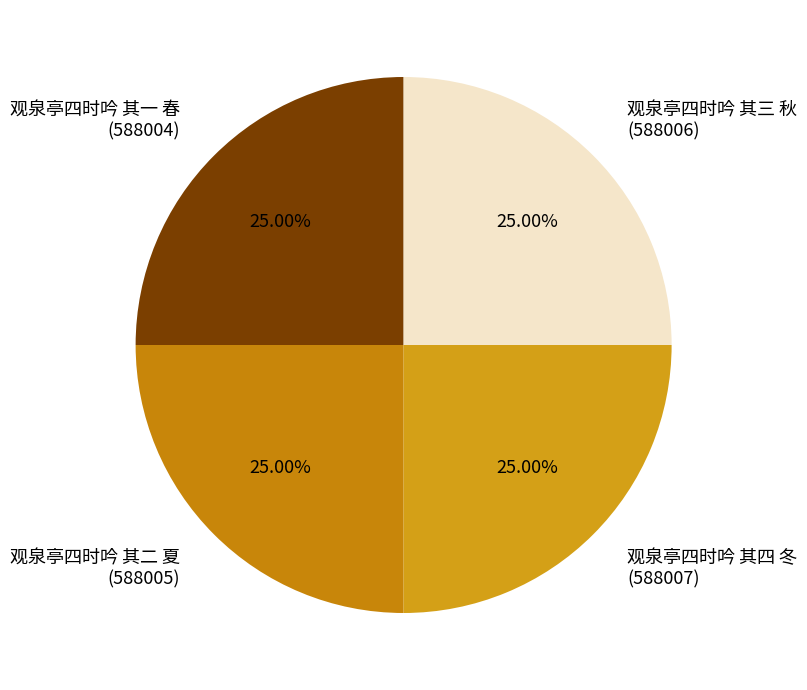

Is there any slice that represents more than half of the pie?

No